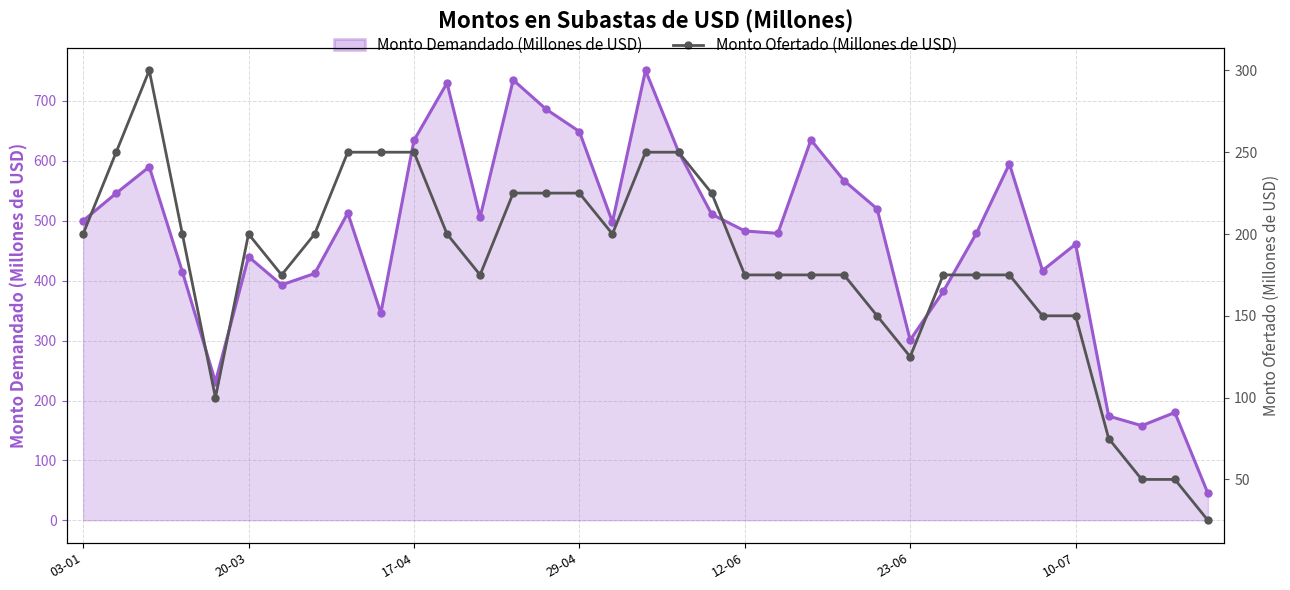

The chart shows a value of 161 at 17-04. True or false?

False